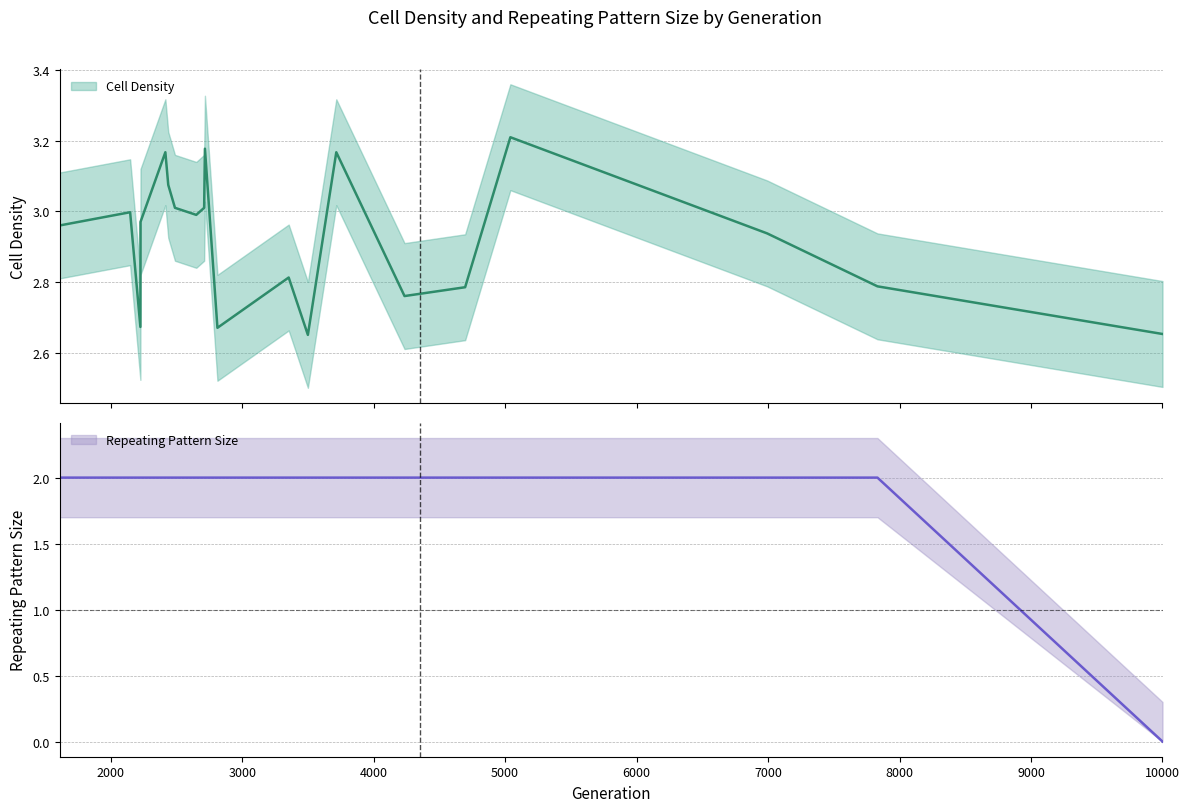

Count the Repeating Pattern Size values in the range 2 to 3.

19